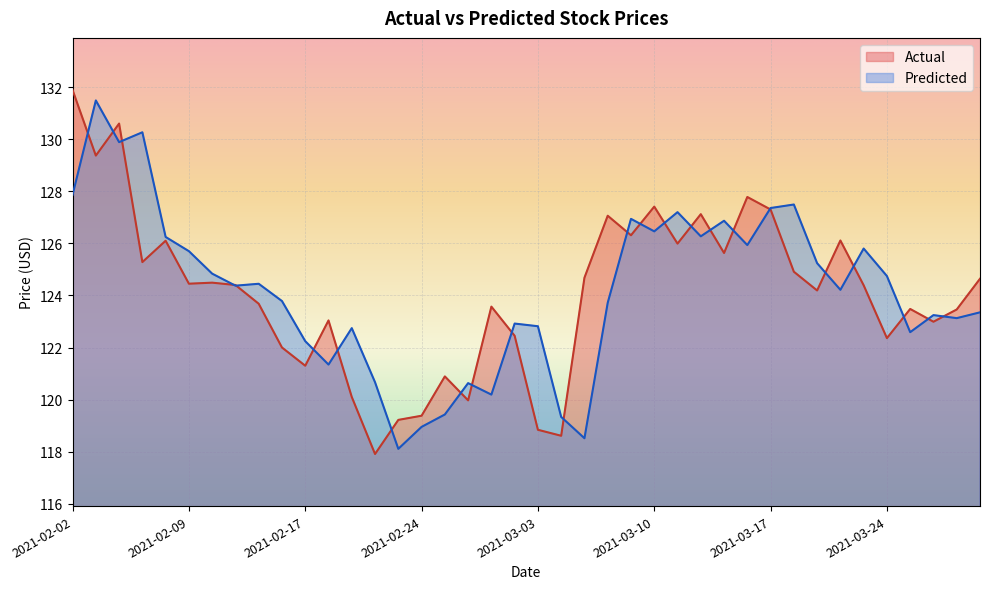

What is the value of the Actual point at the 34th from the left?

126.1